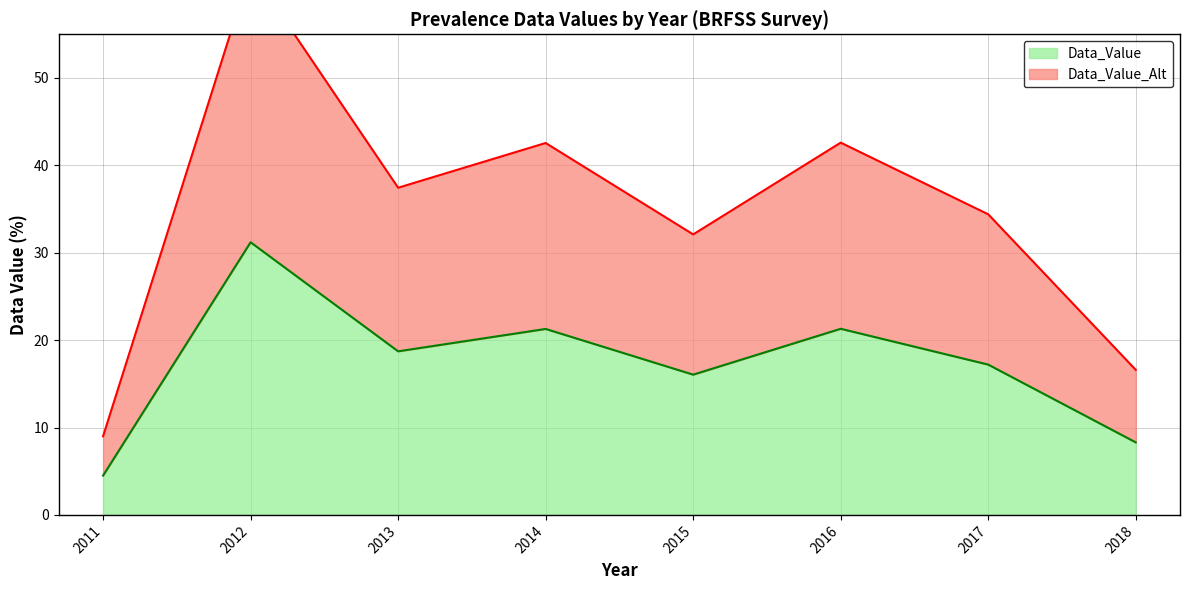

At which label does Data_Value reach its peak?

2012